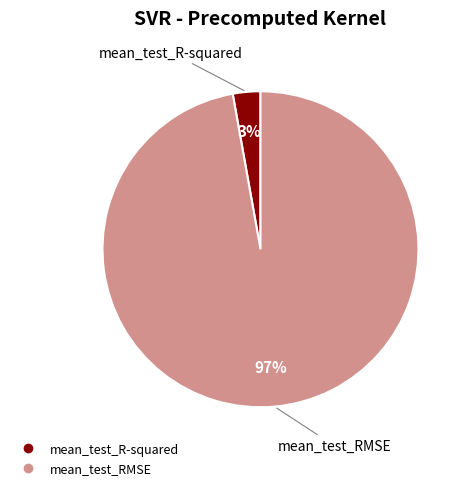

What percentage is the mean_test_RMSE slice, to the nearest percent?

97%